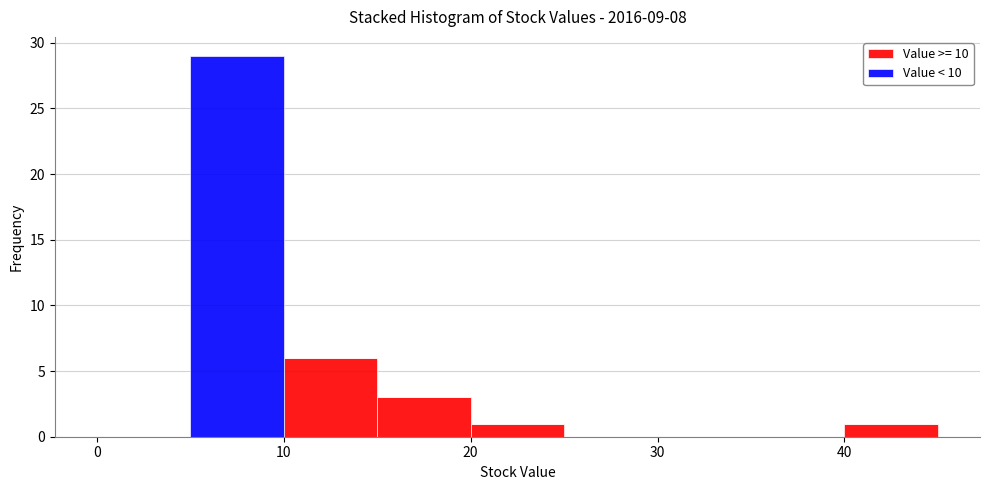

Reading left to right, list every stacked bar in this chart as the range it spans on the x-axis followed by its total height. The values are not printed on the chart, so give them approximately, as read against the axis.

0 to 5: 0
5 to 10: 29
10 to 15: 6
15 to 20: 3
20 to 25: 1
25 to 30: 0
30 to 35: 0
35 to 40: 0
40 to 45: 1